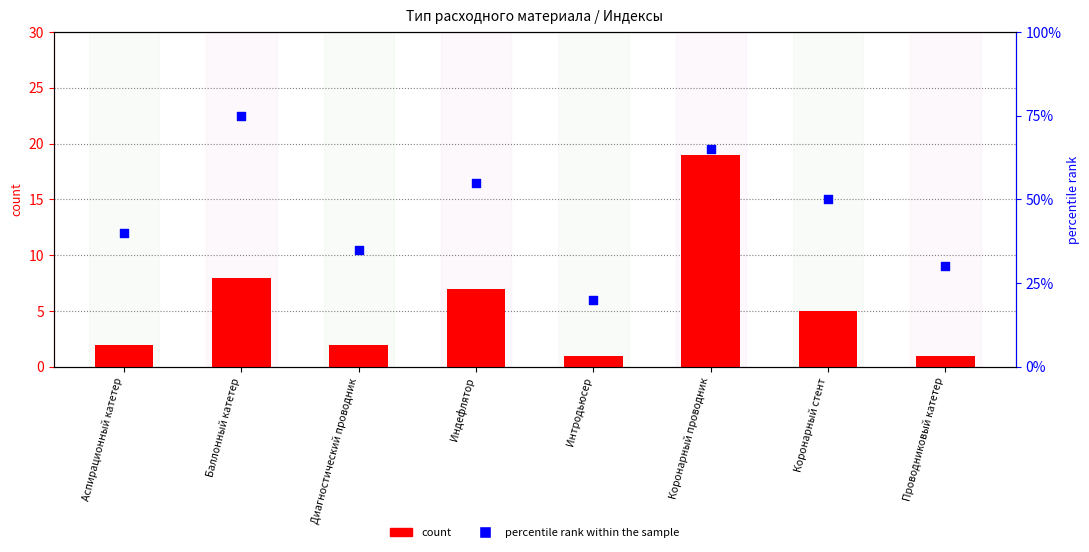

What is the total value across all series at Интродьюсер?

21